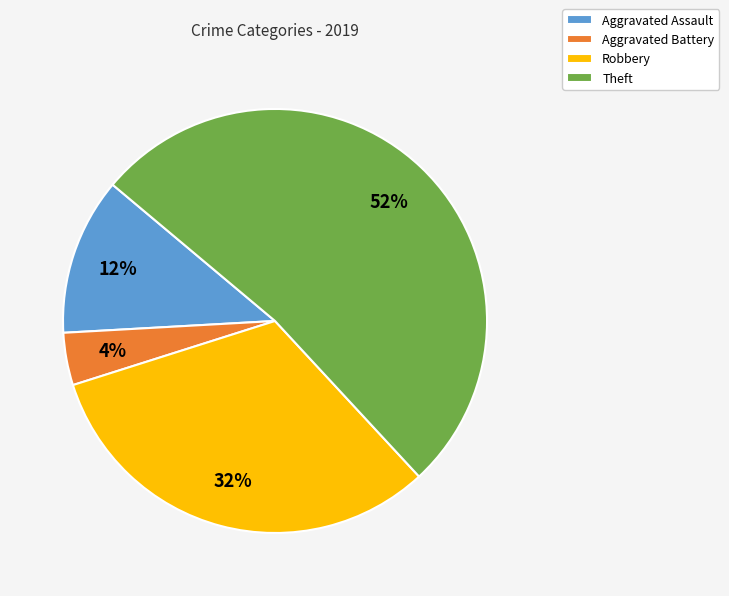

What percentage is the Theft slice, to the nearest percent?

52%